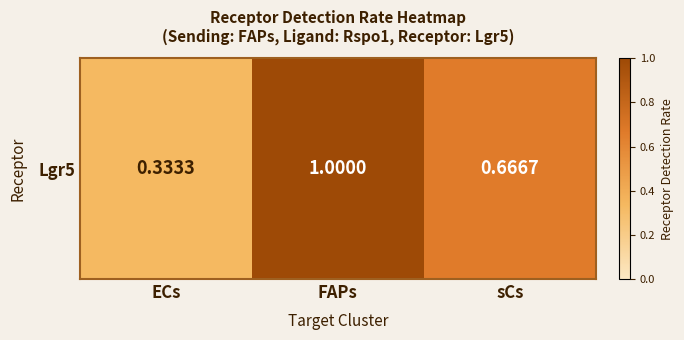

What is the average value?

0.7